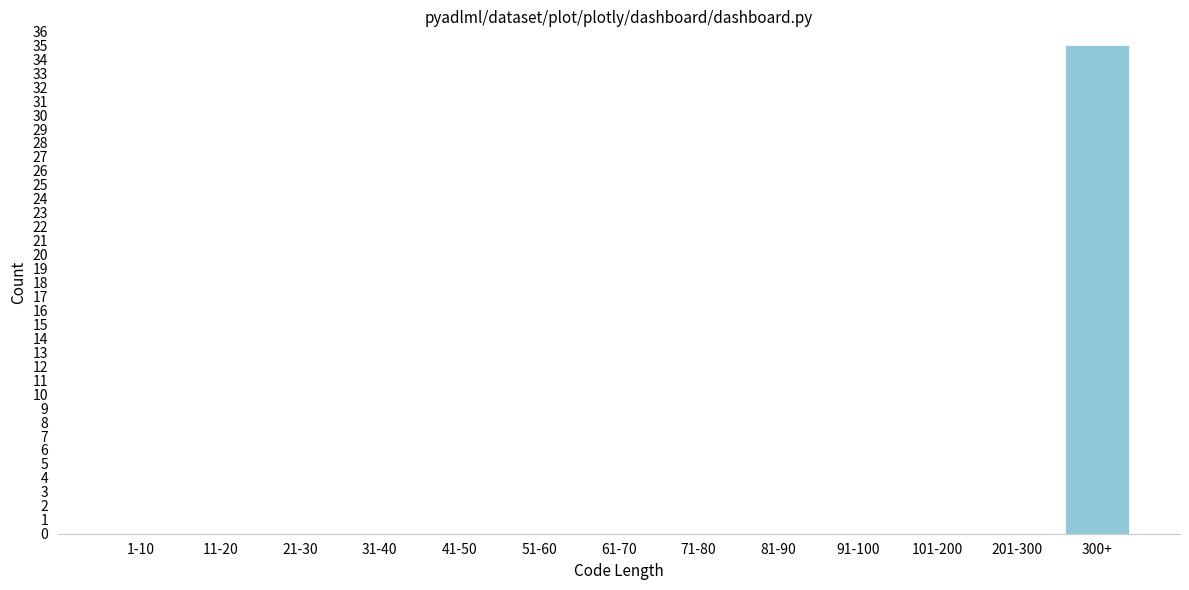

Reading left to right, transcribe all the data shown in this chart.

1-10=0	11-20=0	21-30=0	31-40=0	41-50=0	51-60=0	61-70=0	71-80=0	81-90=0	91-100=0	101-200=0	201-300=0	300+=35